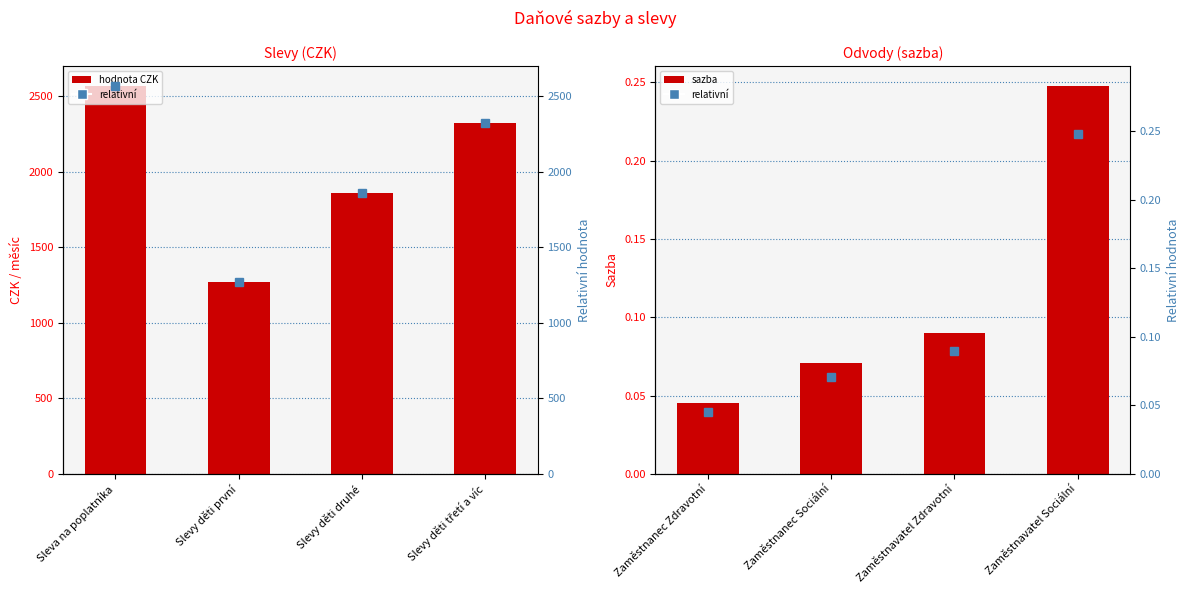

What is the maximum value for col_2 (CZK)?

2570.0